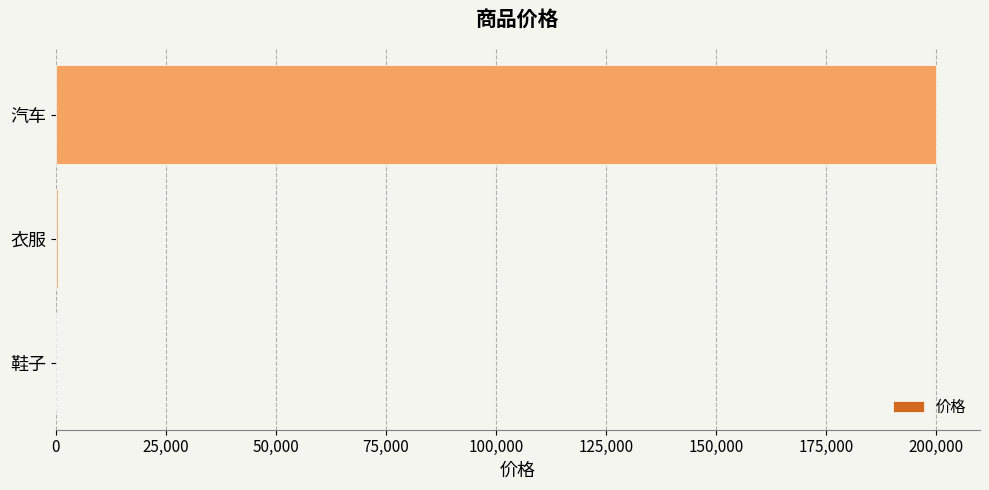

Between 鞋子 and 汽车, which is larger?

汽车